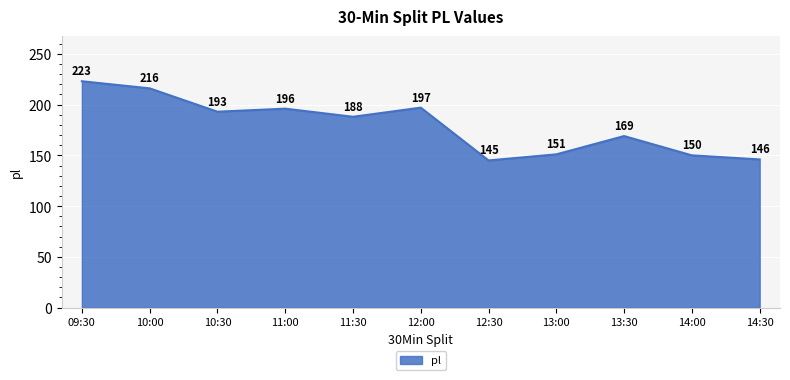

How many lines are shown in the chart?

1